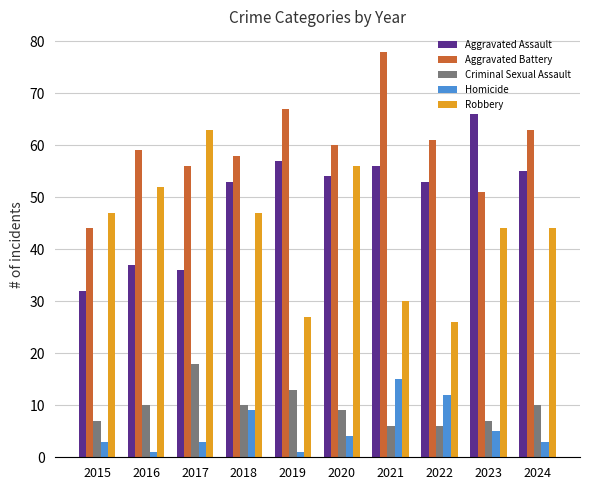

What is the highest value of the Homicide series?

15